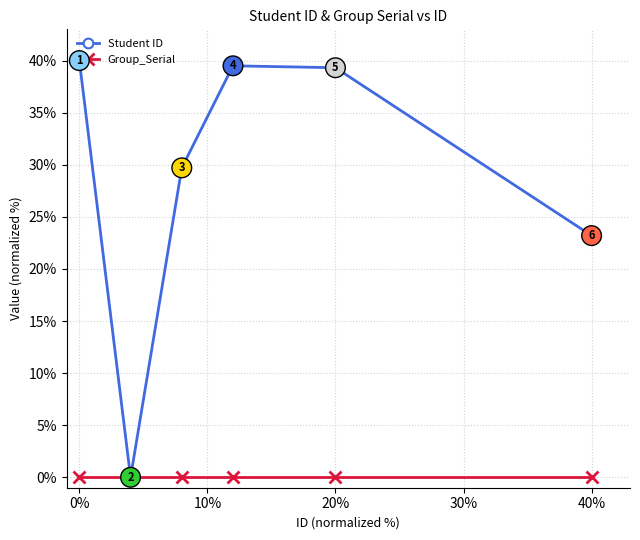

How many lines are shown in the chart?

2